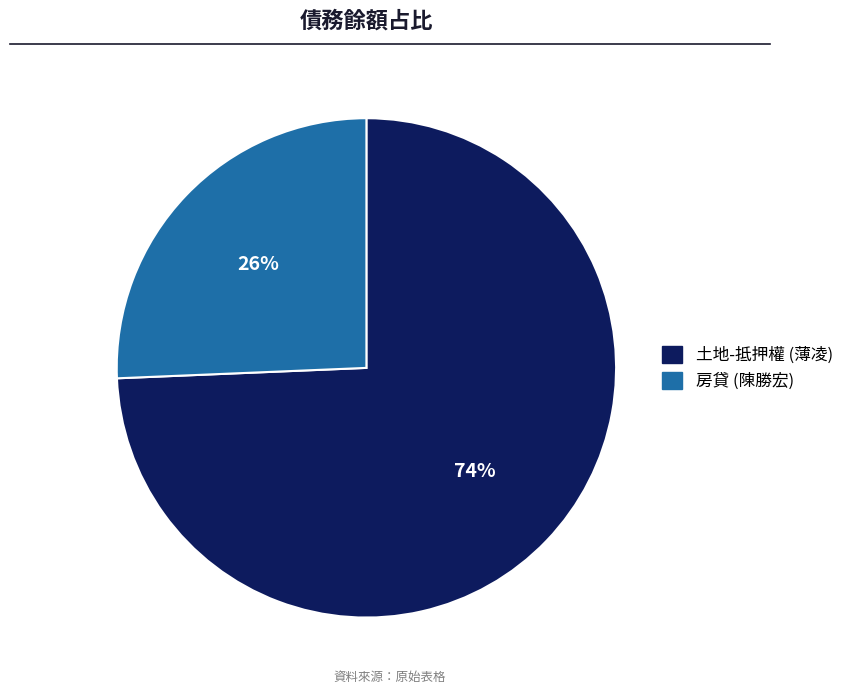

Does any single category account for the majority?

Yes